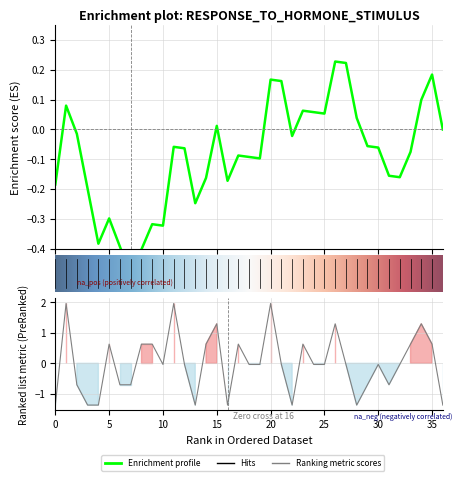

What is the difference between the values at 20 and 16?

3.3